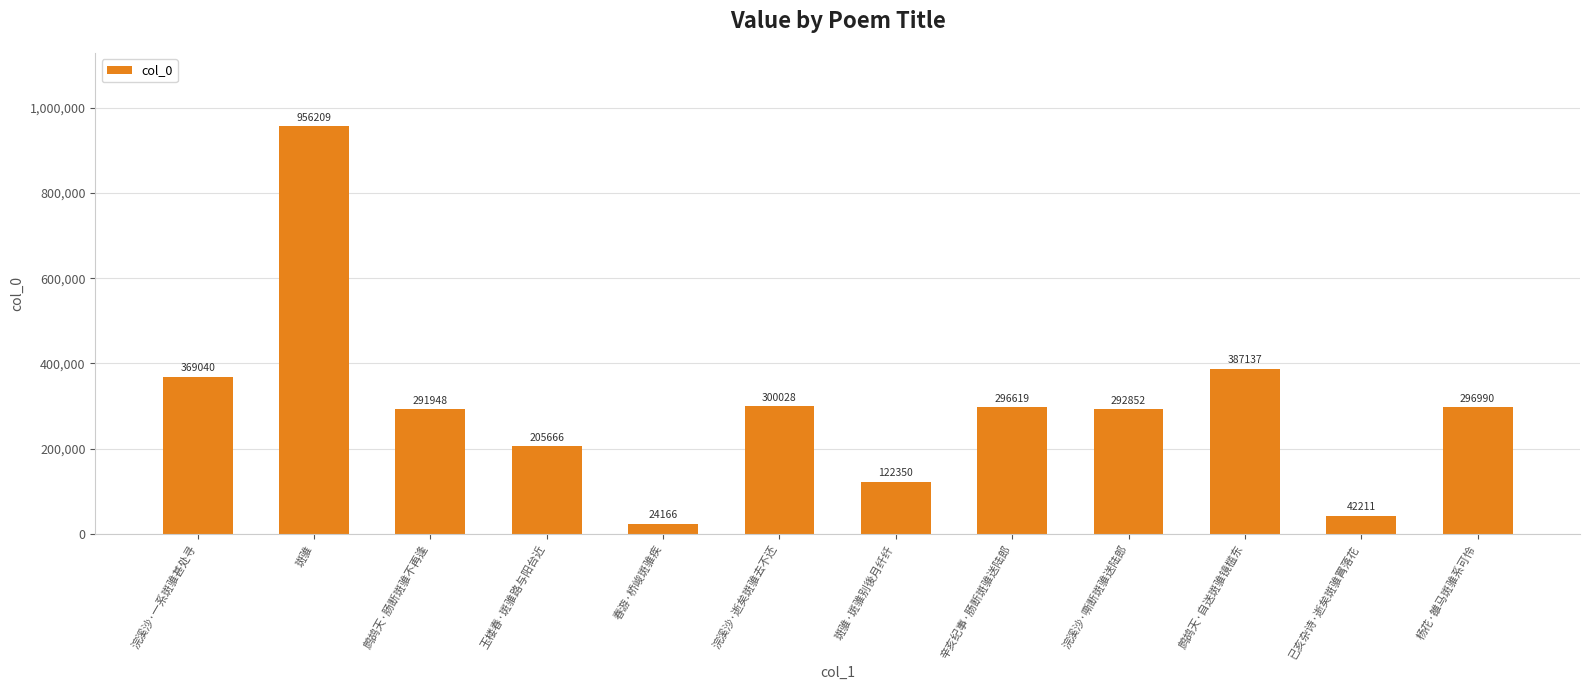

At which label is the value closest to 490187?

鹧鸪天·自送斑骓镜槛东